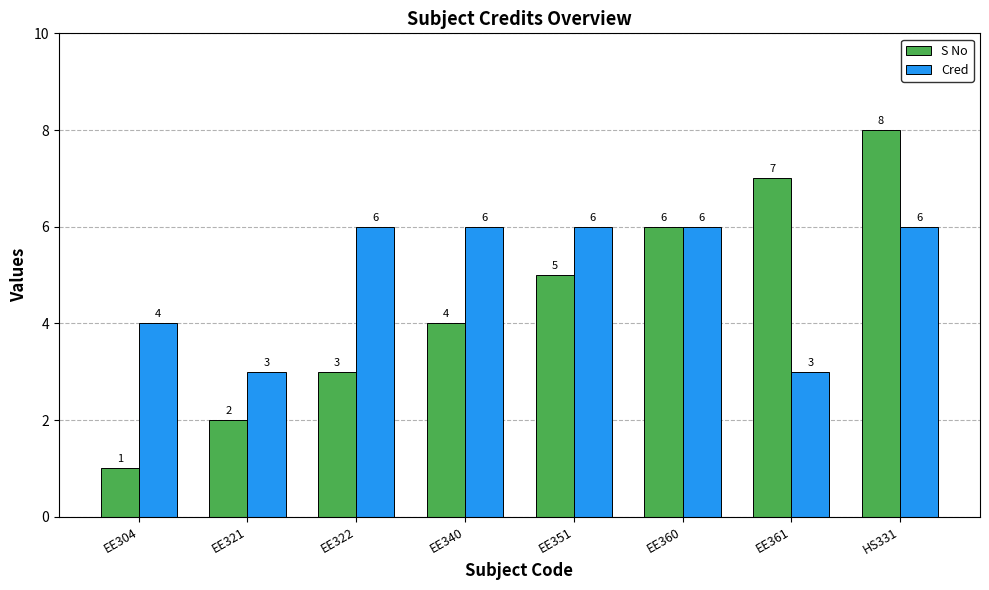

Which series has the largest total across all categories?

Cred